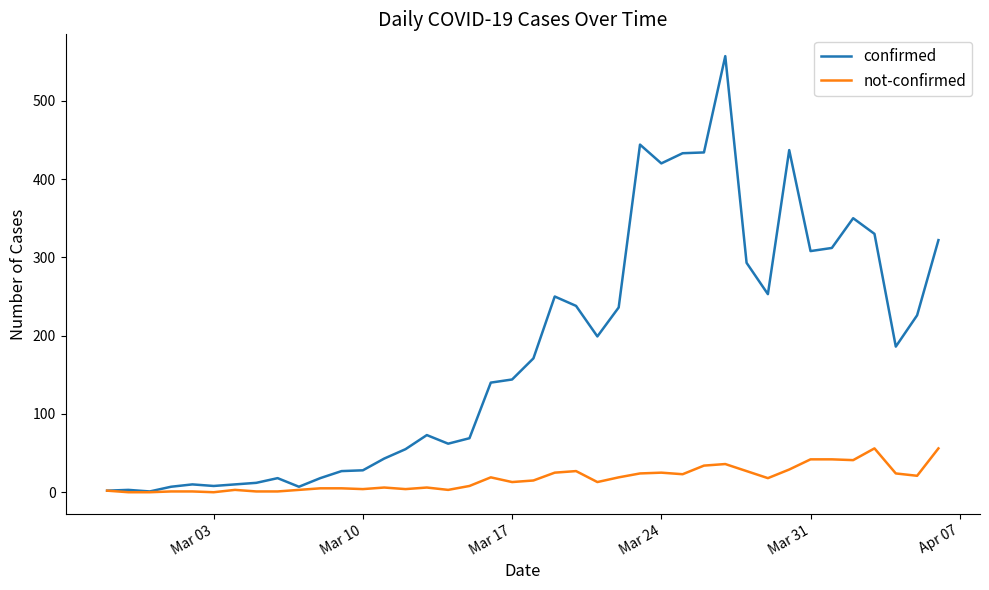

How many lines are shown in the chart?

2